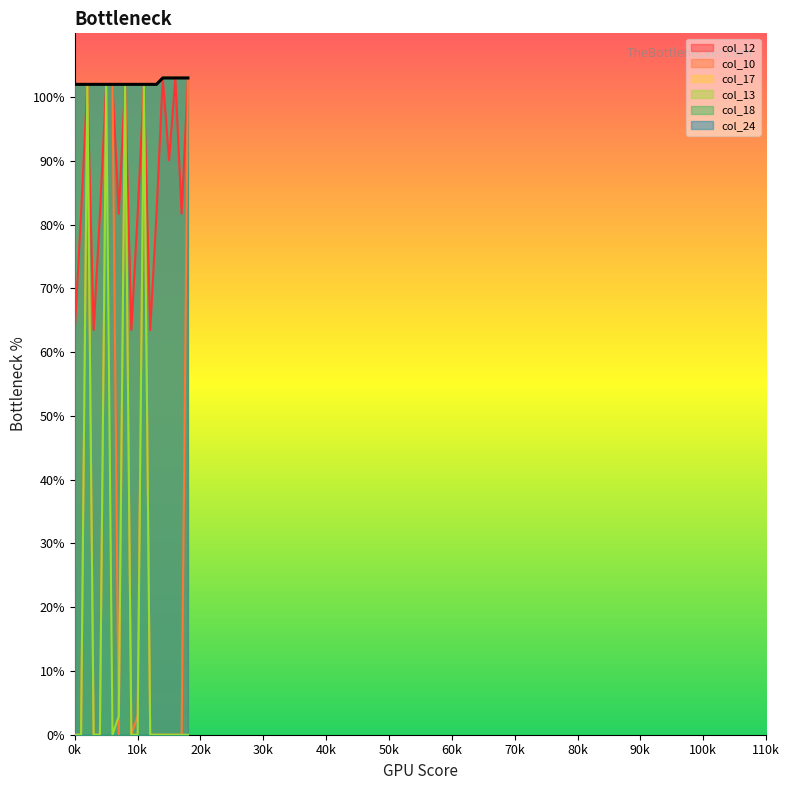

What is the sum of all col_18 values?

1943.0